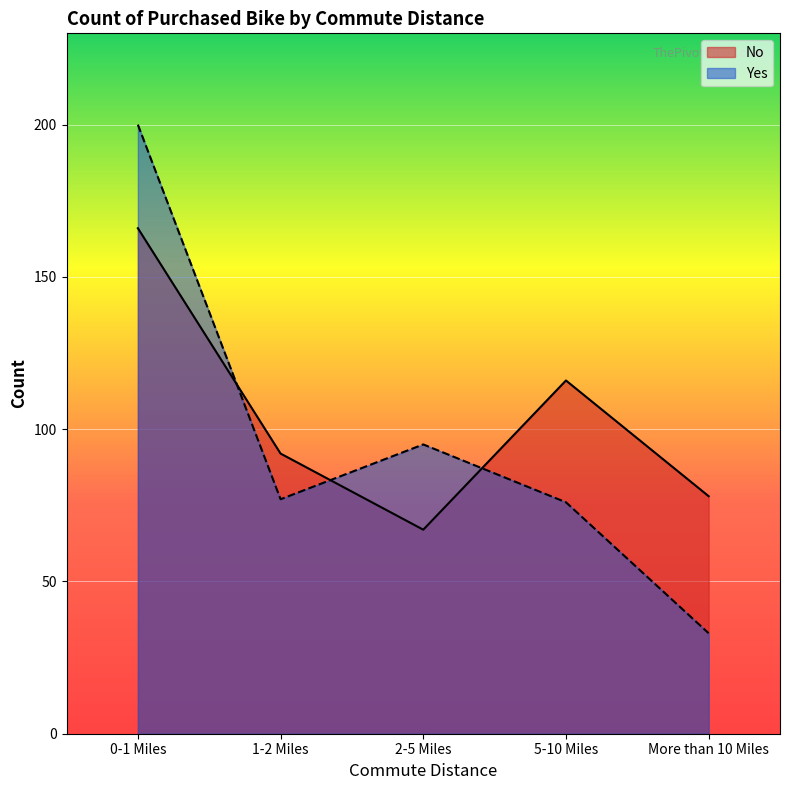

What are all the series names shown in the legend?

No, Yes